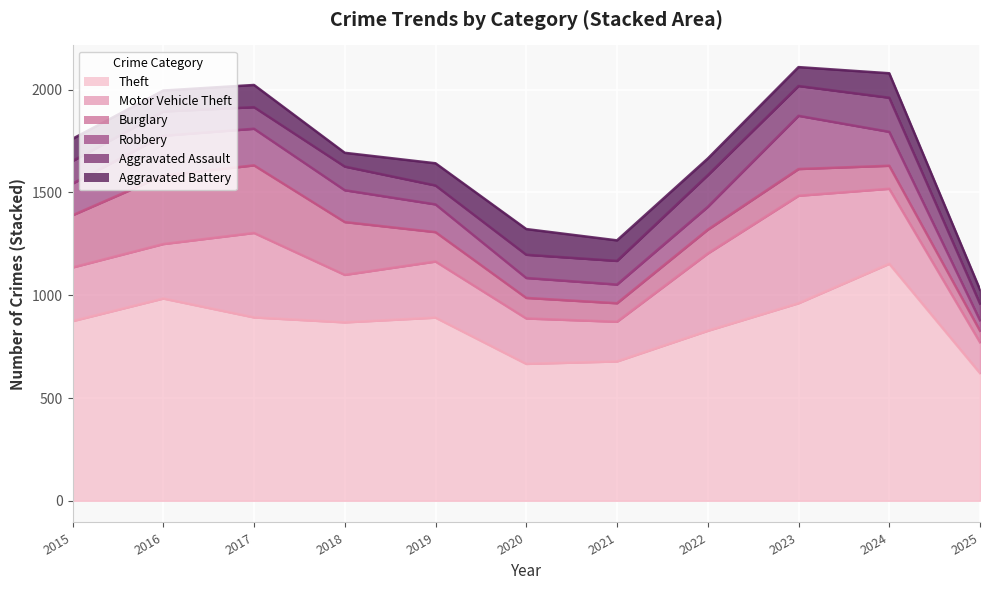

The Aggravated Assault series shows 118 at 2016. True or false?

True